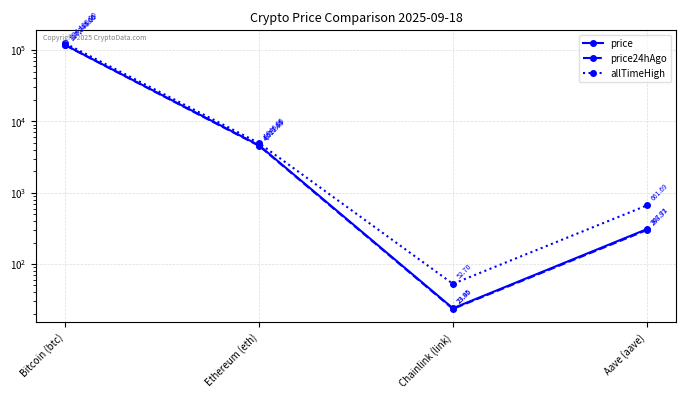

What is the average value of the allTimeHigh series?

32447.1